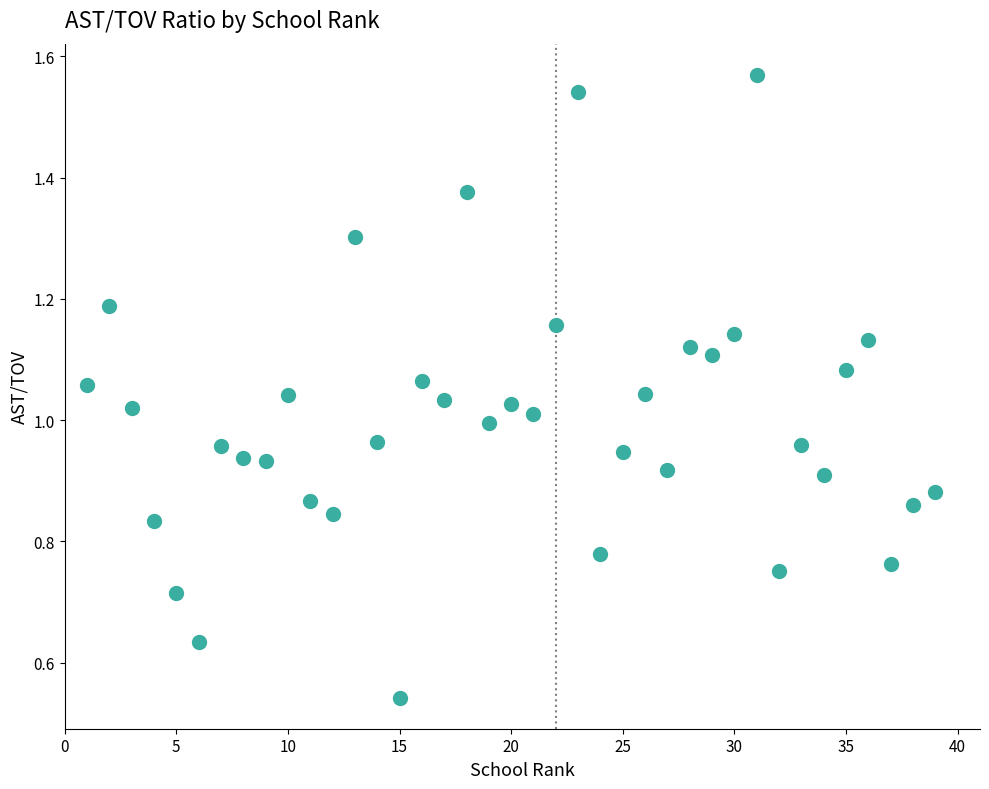

What is the range of X values (max minus min)?

38.0